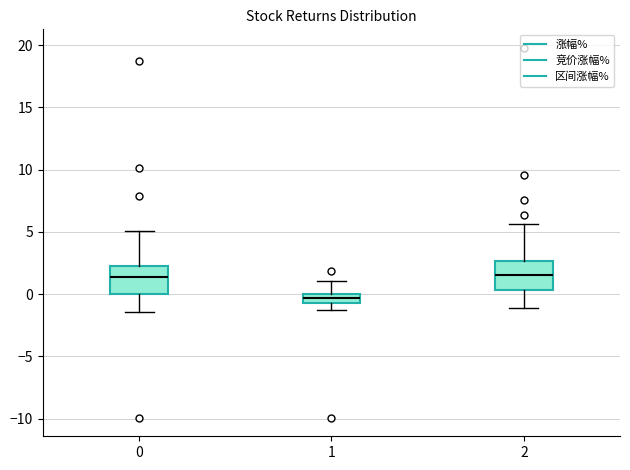

Where does the upper whisker of the box at x = 1 end on the y-axis? The values are not printed on the chart, so give them approximately, as read against the axis.

1.0